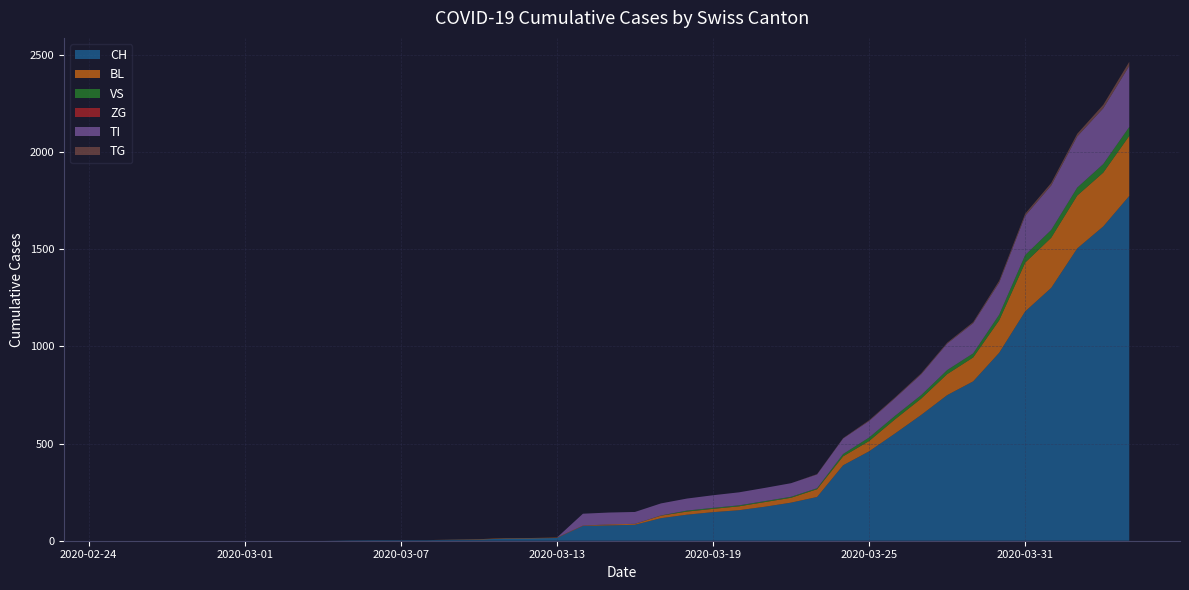

At which label is TI closest to 157?

2020-03-29